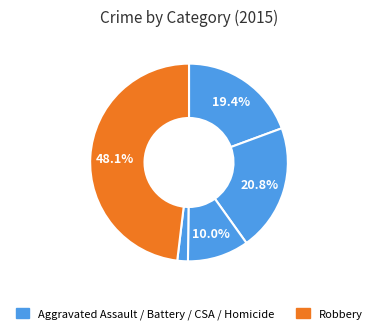

Count the number of slices in the pie.

5